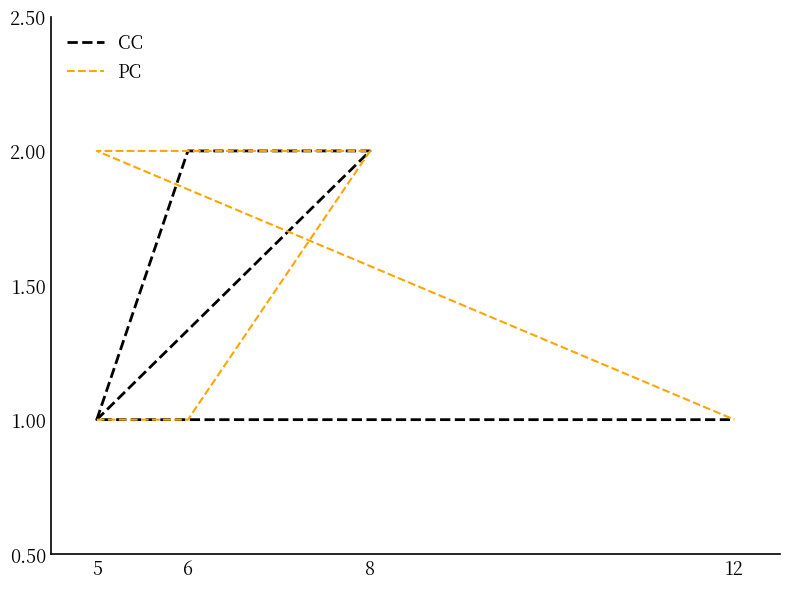

What is the label of the 5th point from the right?

5